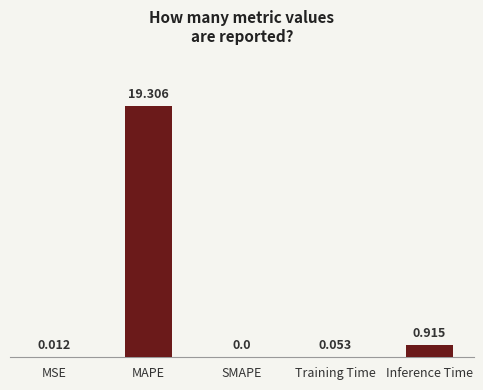

Are the bars horizontal?

No